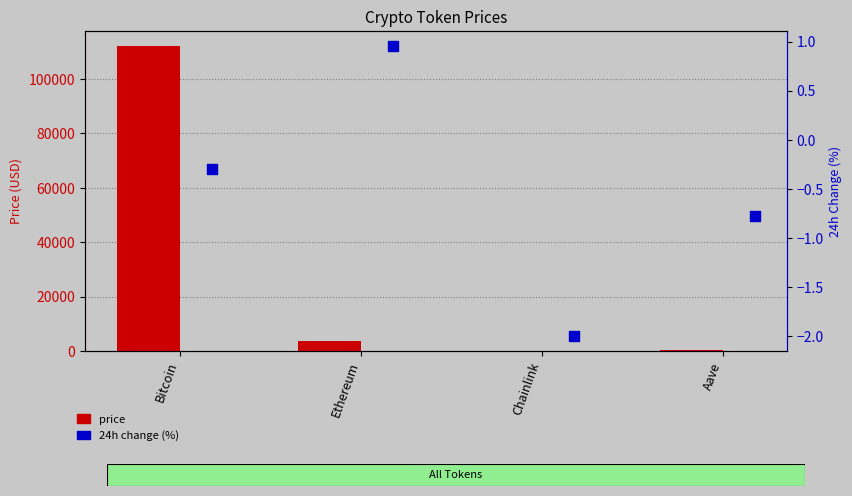

Which series reaches the minimum Y coordinate?

24h change (%)